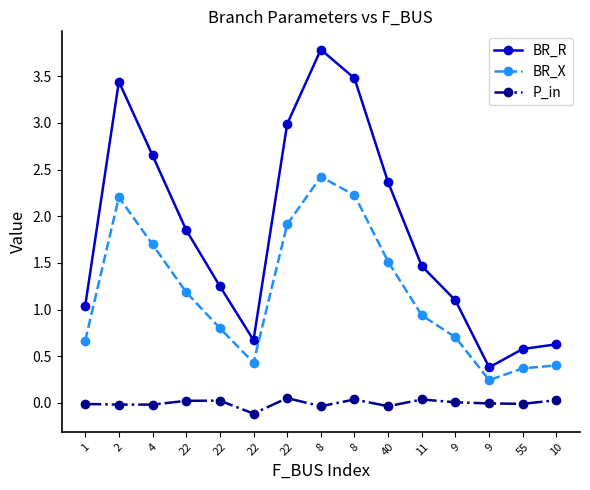

Does the chart have visible grid lines?

No